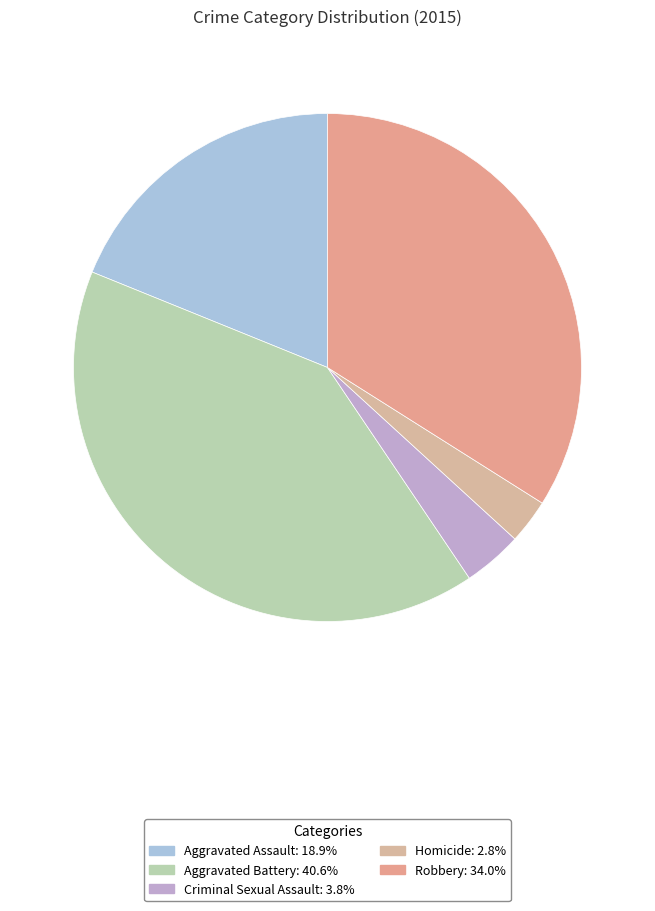

Which has a higher value, Aggravated Assault or Criminal Sexual Assault?

Aggravated Assault